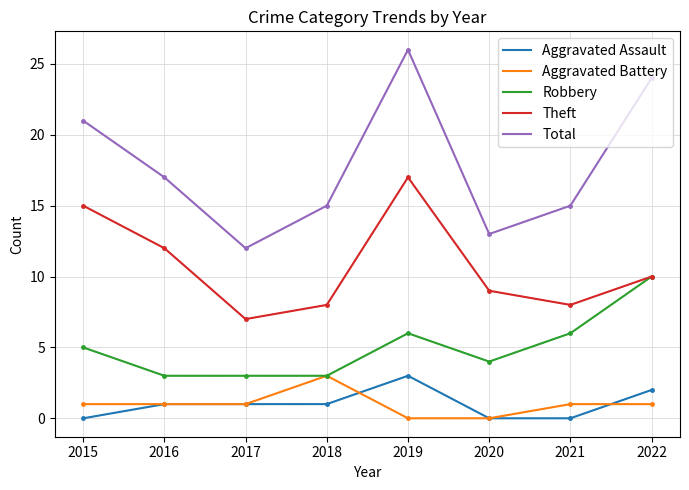

True or false: Aggravated Assault and Total intersect in this chart.

False